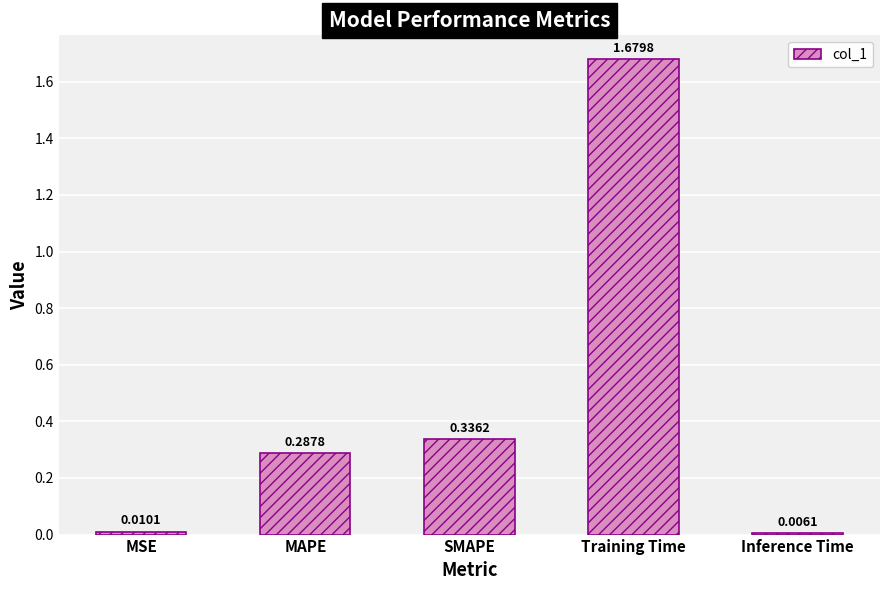

What is the change in value from SMAPE to Inference Time?

-0.3